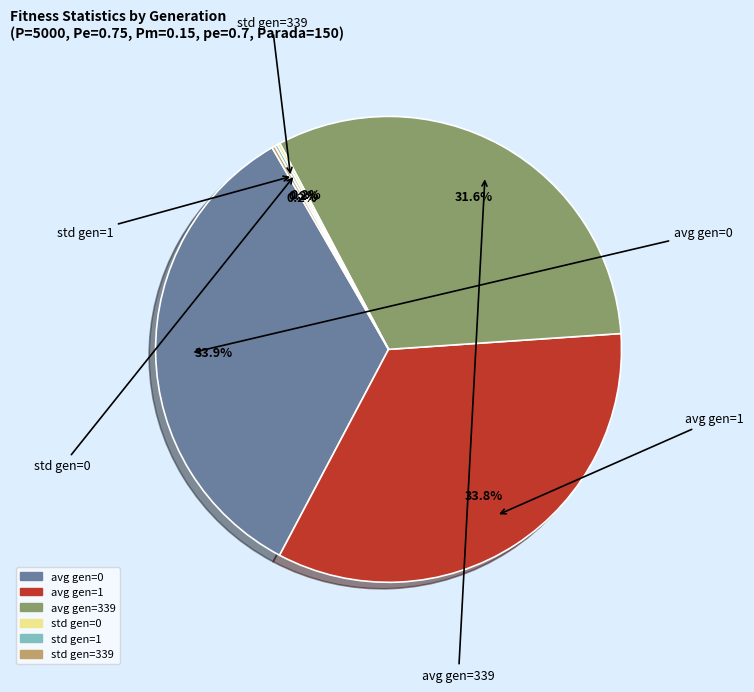

What is the total percentage of avg gen=1 and avg gen=339?

65.5%